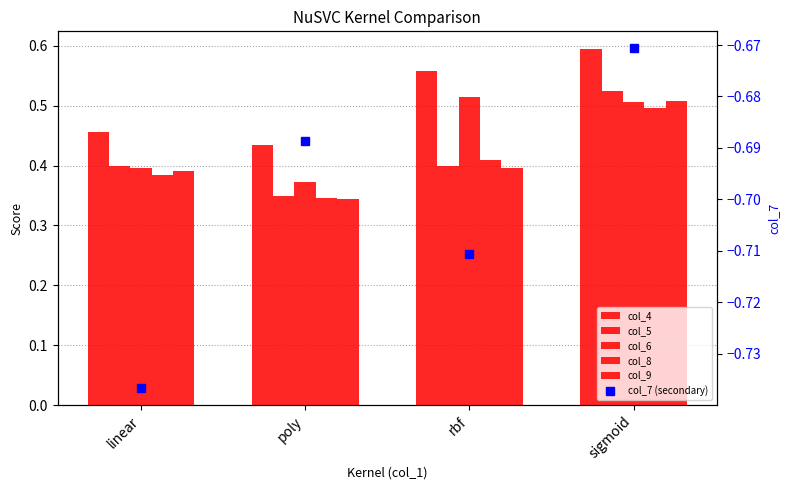

True or false: col_4 has a value of 0.8 at linear.

False